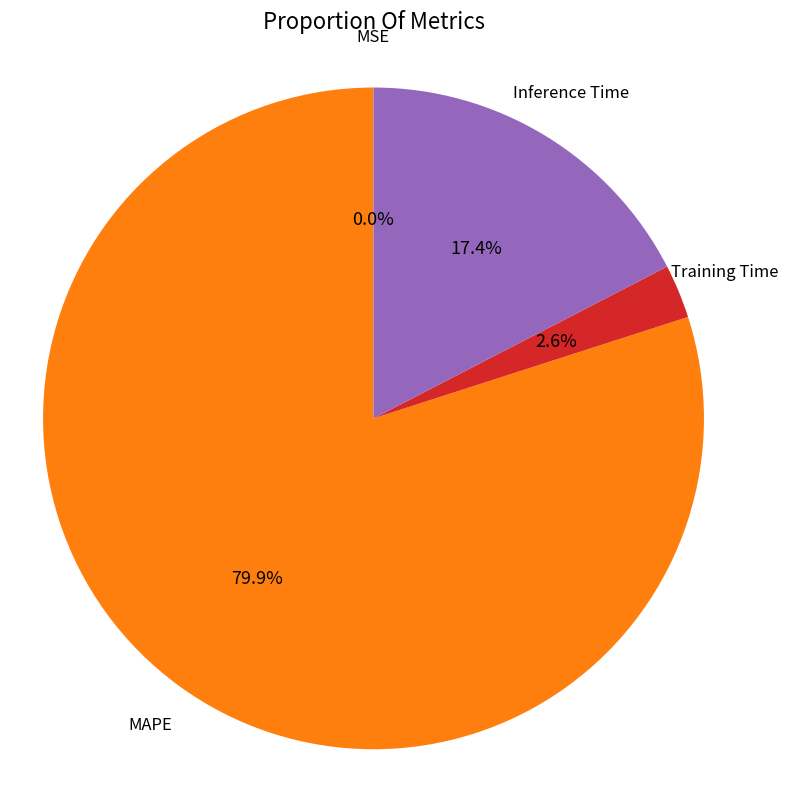

The MAPE slice represents 80% of the pie. True or false?

True